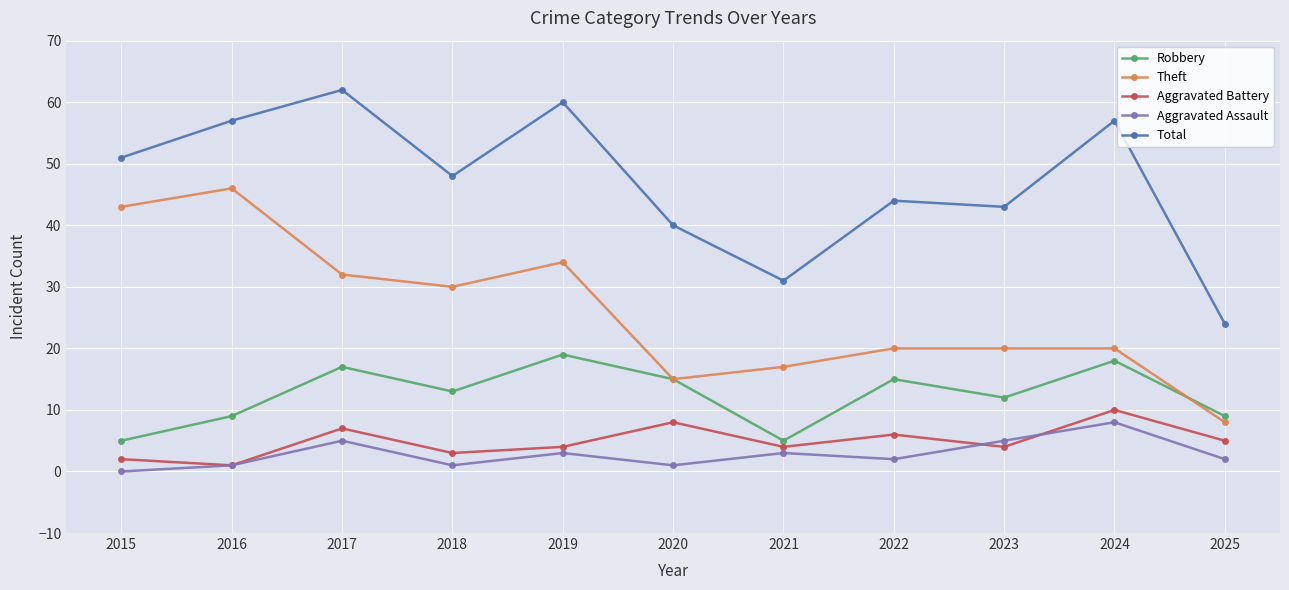

The Robbery series shows 5 at 2022. True or false?

False